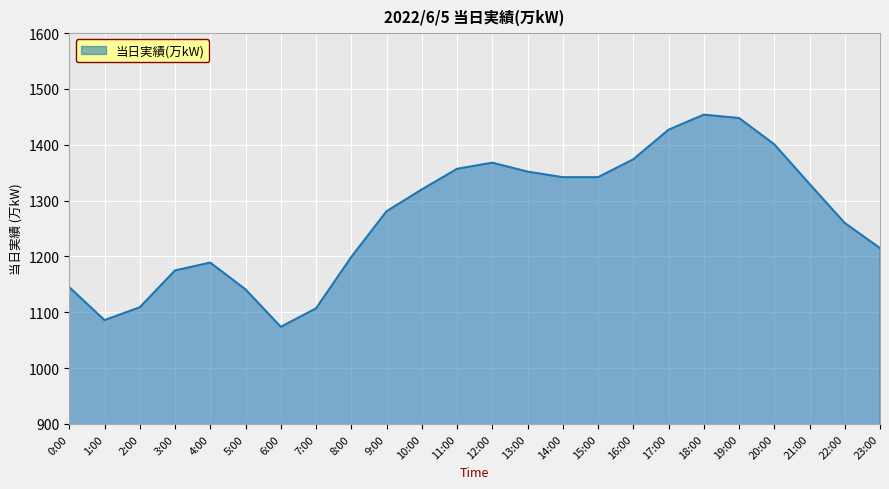

What is the difference between the maximum and minimum values?

380